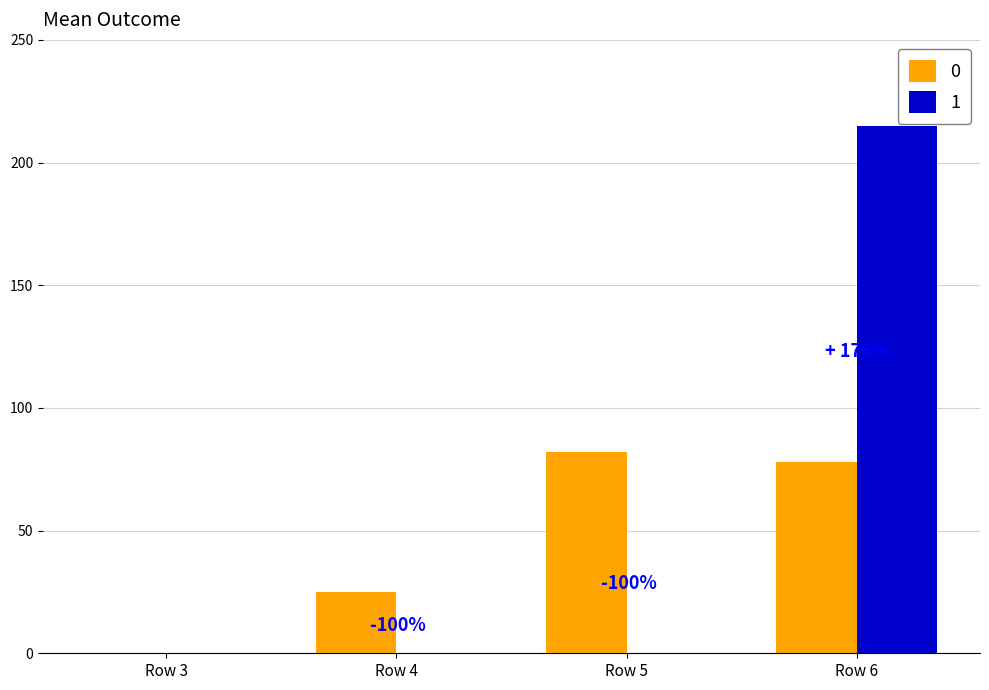

What is the greatest value displayed?

215